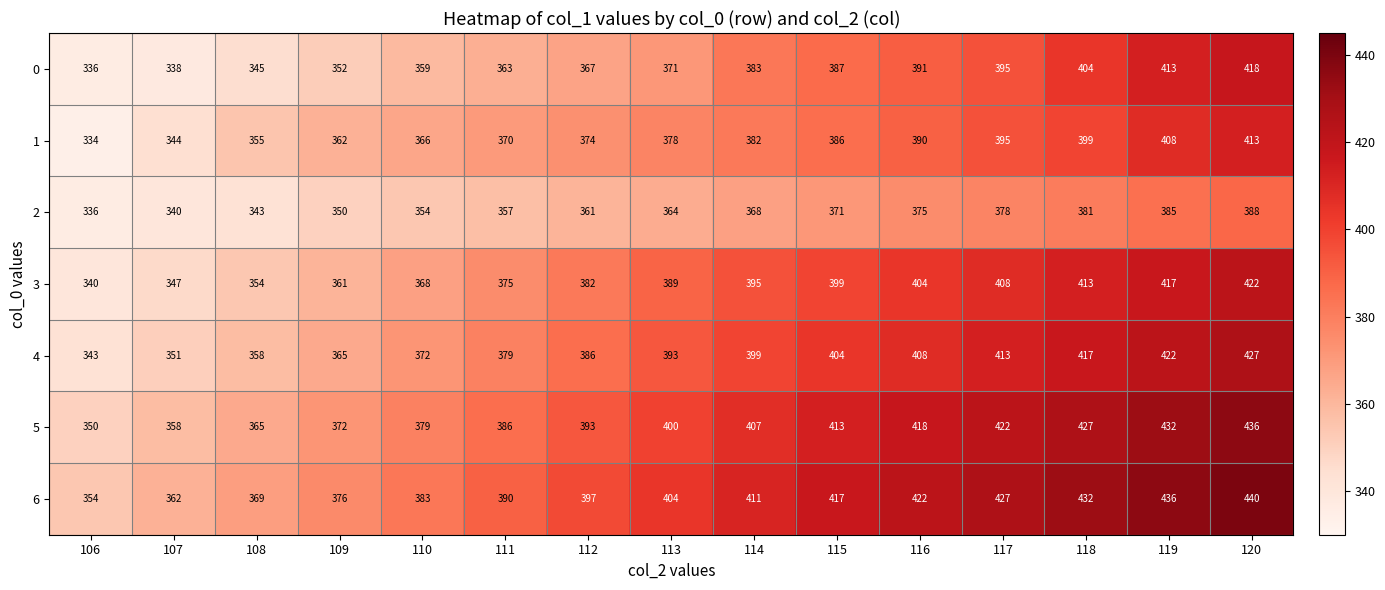

How many categories are shown in the chart?

15